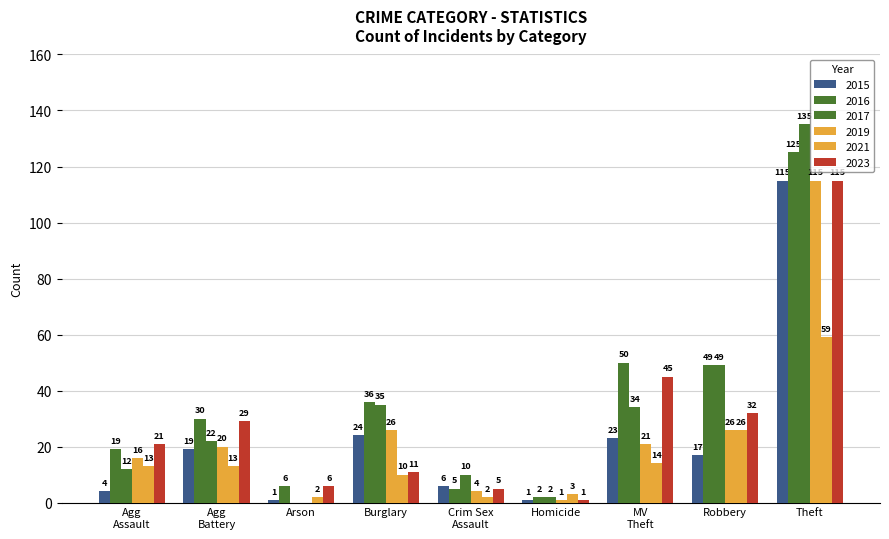

Are the bars grouped side by side (vs. stacked)?

Yes